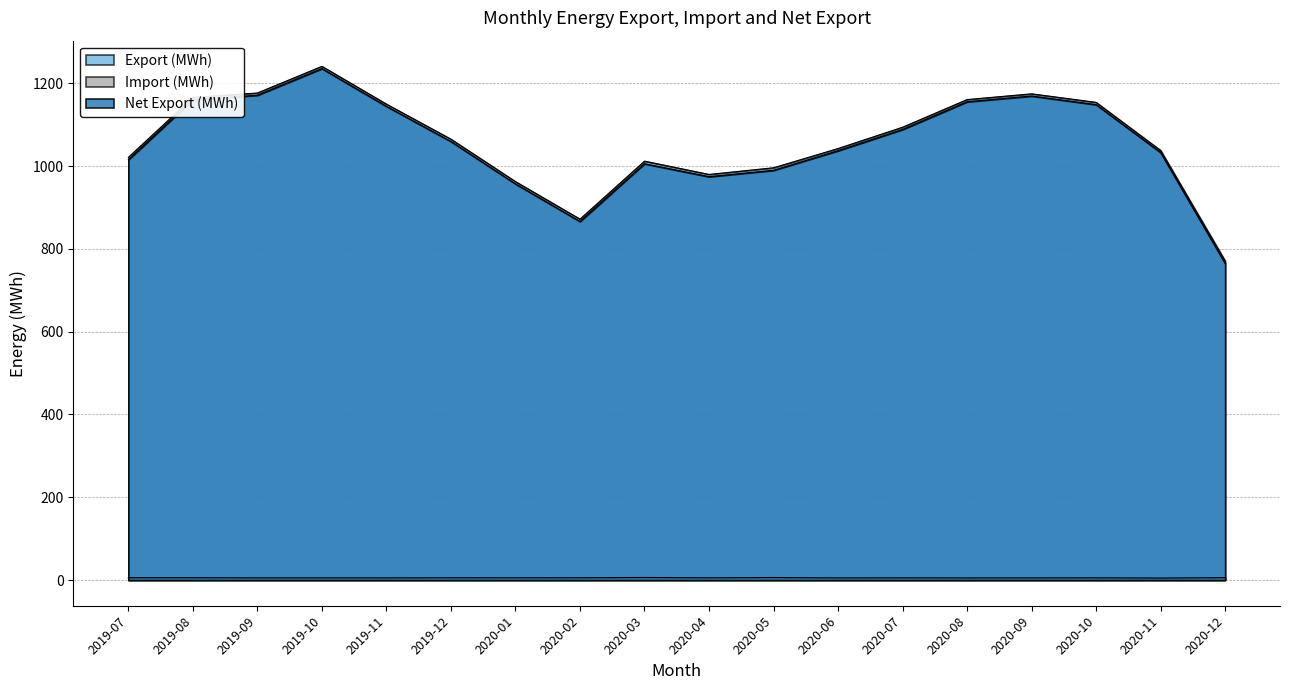

Where is the first local minimum for Import (kWh)?

2019-09